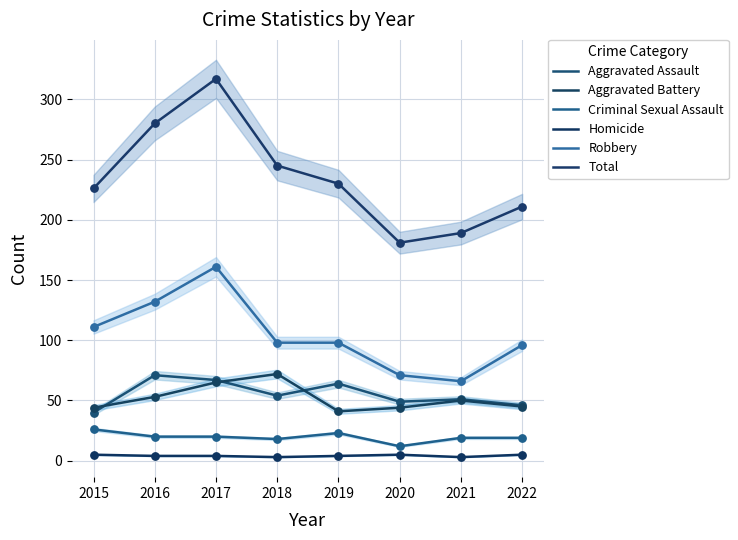

At how many categories does at least one series exceed 200?

6